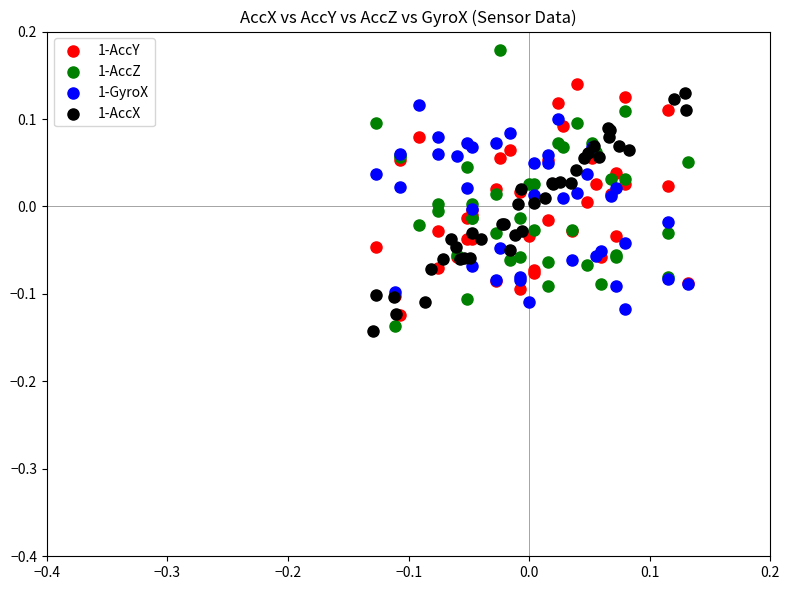

What are all the series names shown in the legend?

1-AccY, 1-AccZ, 1-GyroX, 1-AccX